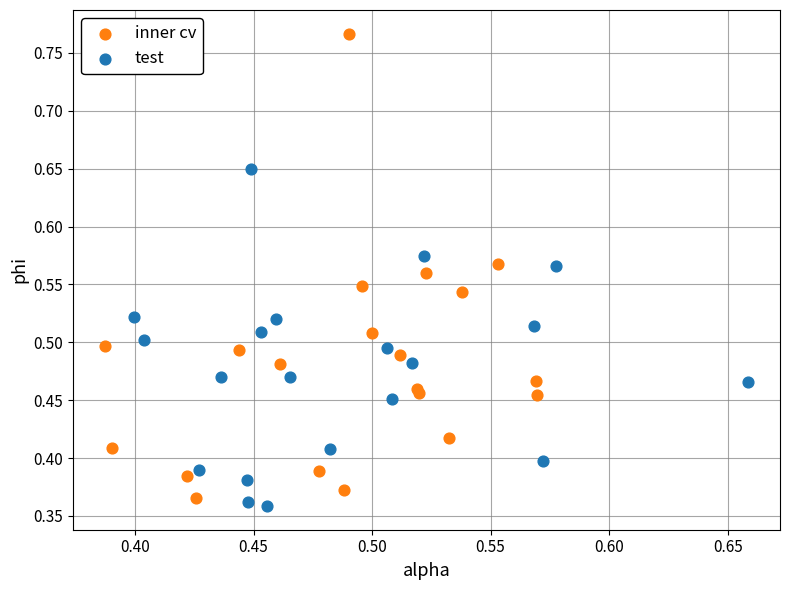

Which series reaches the maximum Y coordinate?

inner cv